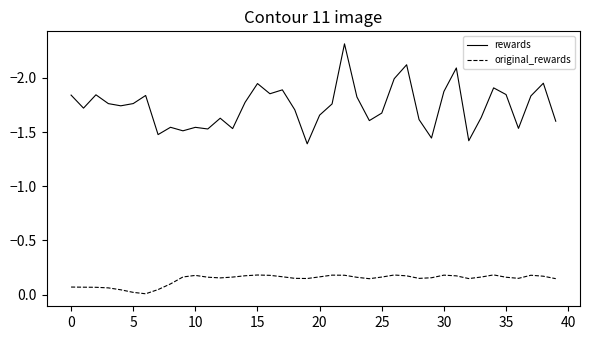

True or false: original_rewards and rewards intersect in this chart.

False